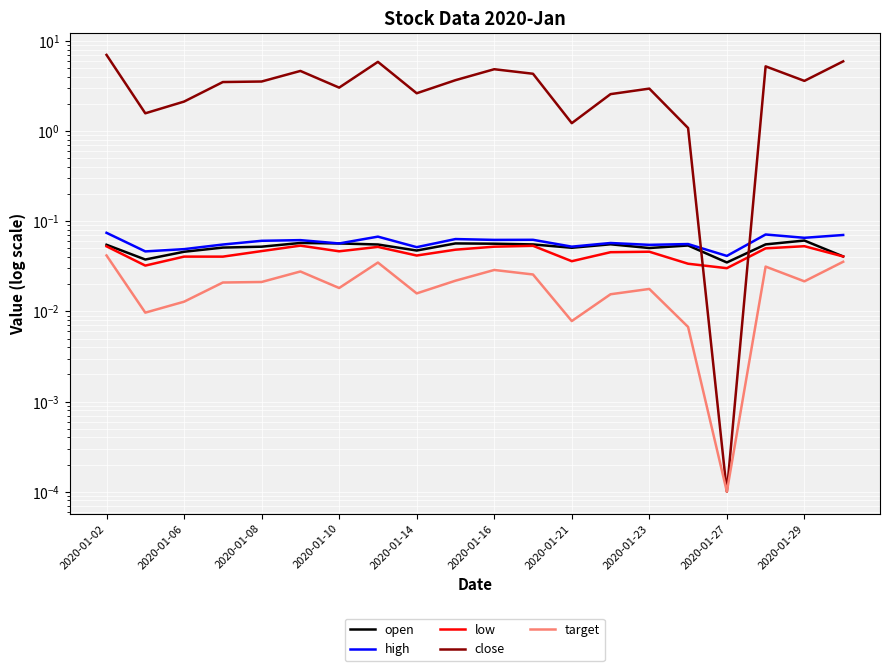

What position from the right is 2020-01-02?

20